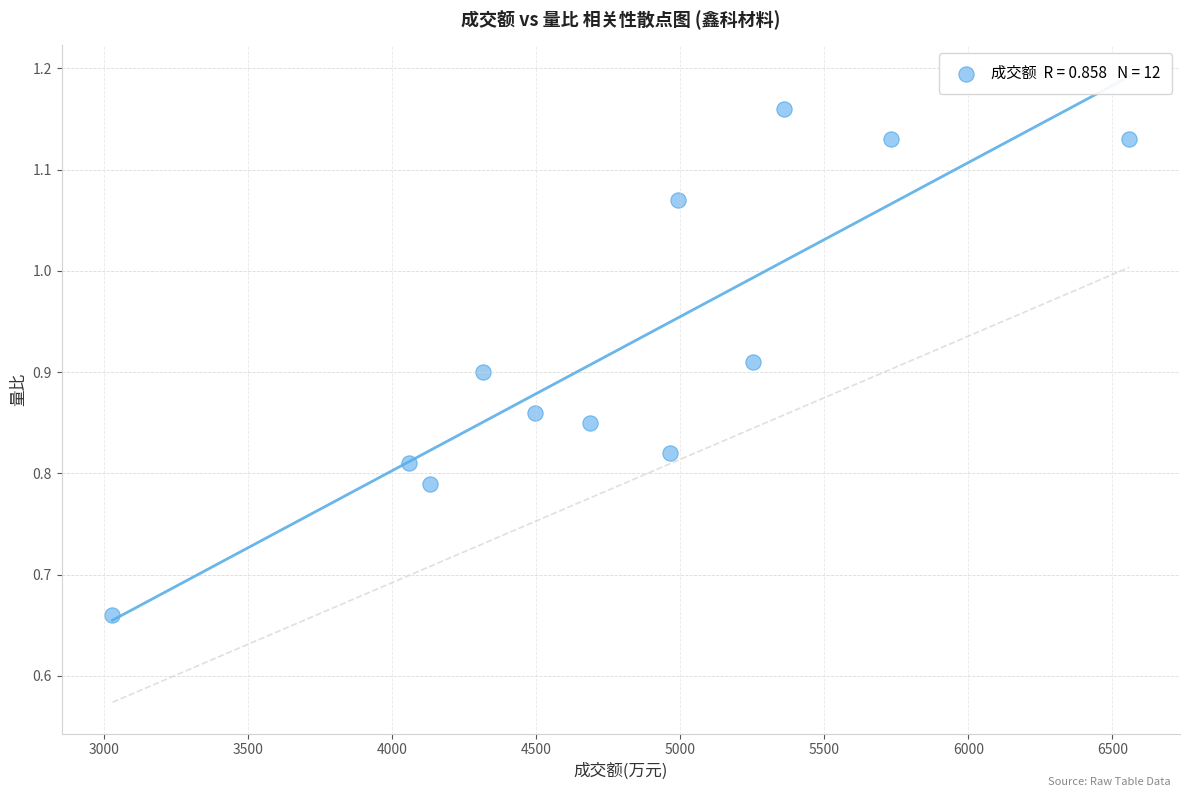

What is the range of X values (max minus min)?

3528.0